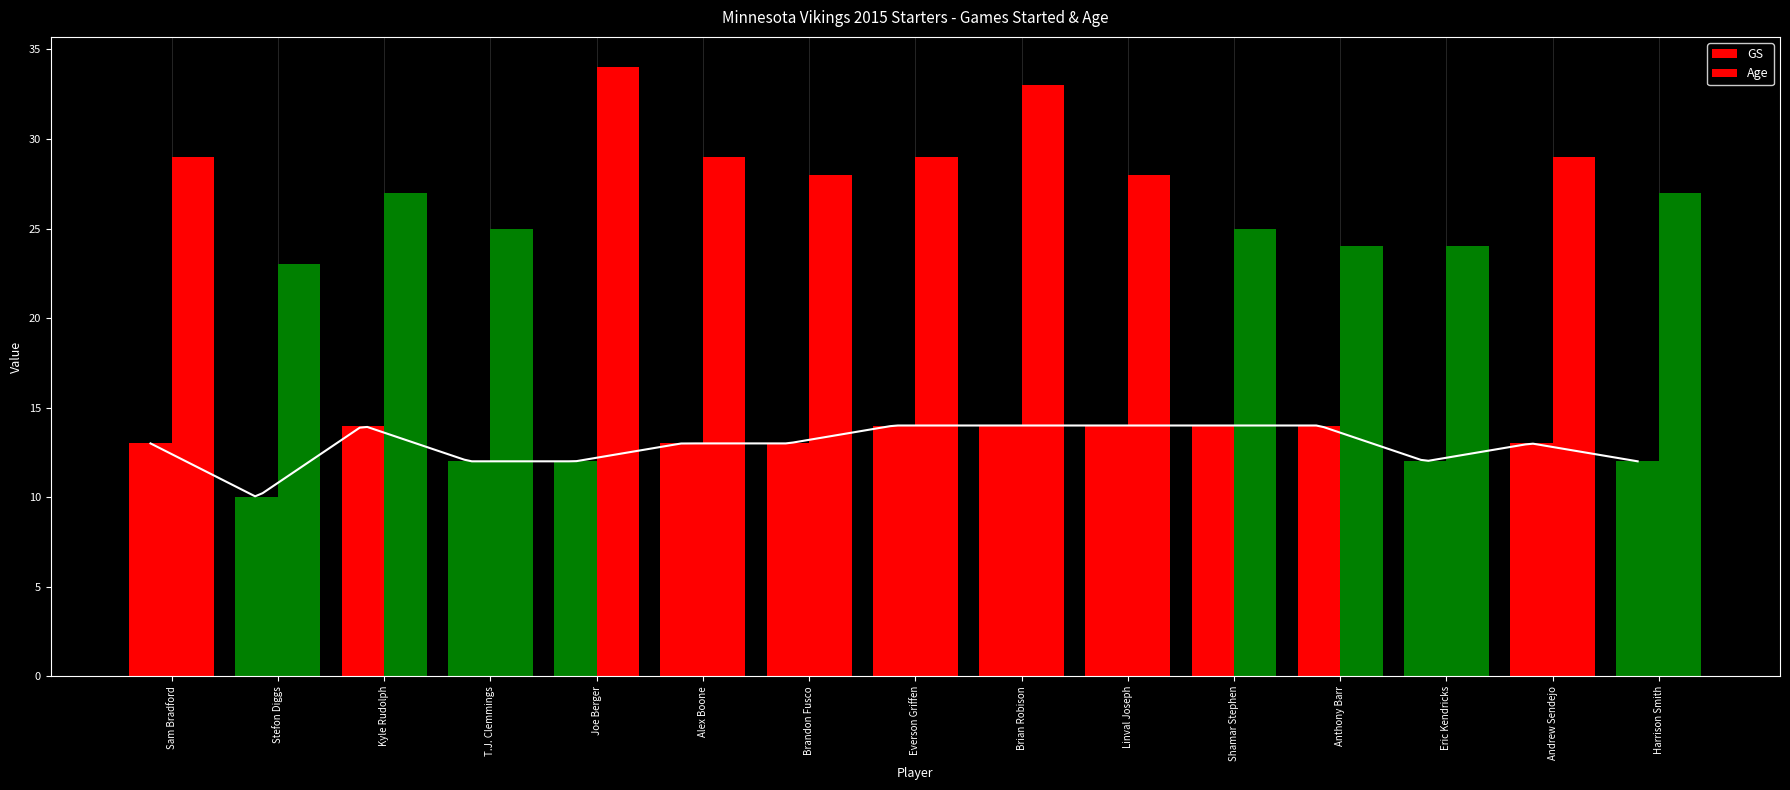

How many values in the GS series exceed 13?

6